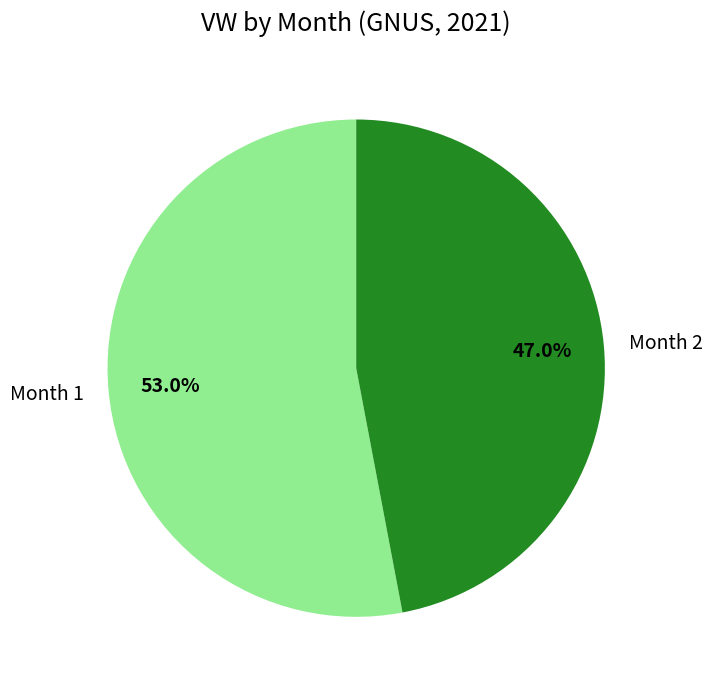

Does any single category account for the majority?

Yes